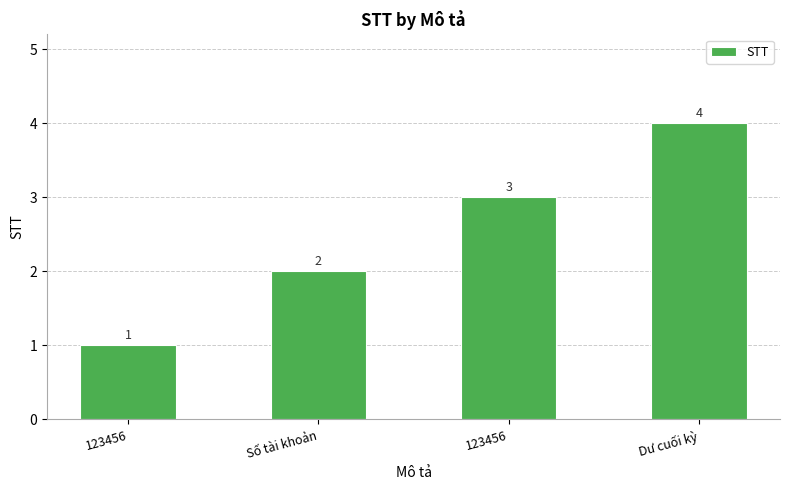

What is the average value?

2